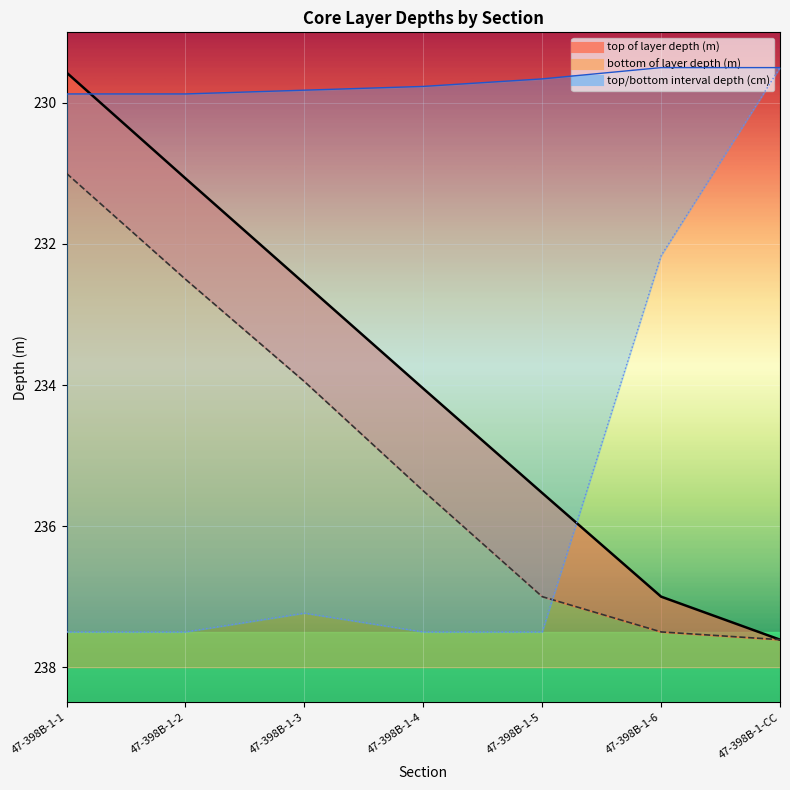

Reading left to right, transcribe all the data shown in this chart.

top of layer depth (m): 229.6	231.1	232.6	234.1	235.5	237.0	237.6
bottom of layer depth (m): 231.0	232.5	233.9	235.5	237.0	237.5	237.6
top interval depth (cm): 229.9	229.9	229.8	229.8	229.7	229.5	229.5
bottom interval depth (cm): 237.5	237.5	237.2	237.5	237.5	232.2	229.5